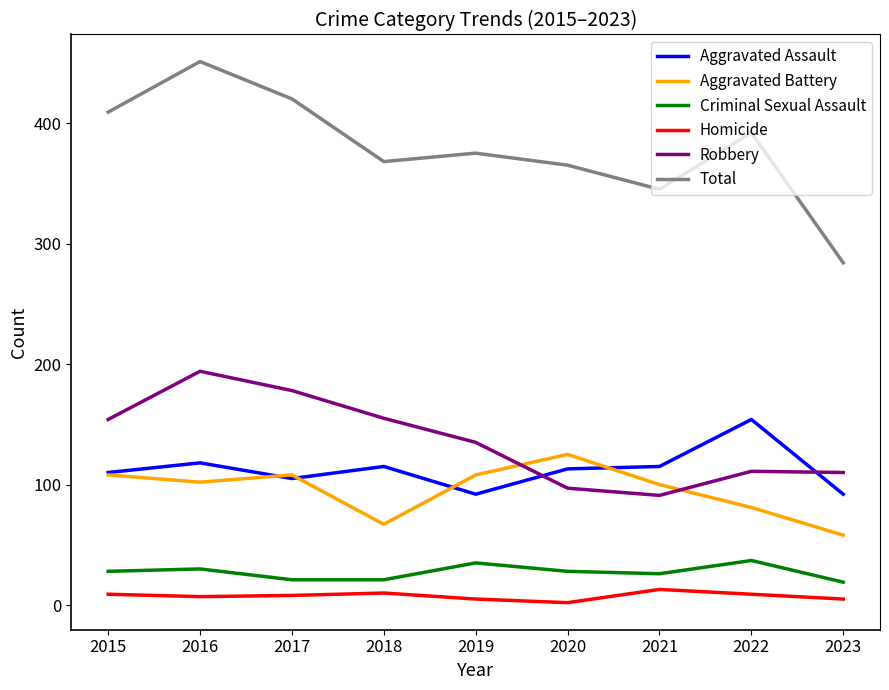

At which label does Robbery first exceed 135?

2015